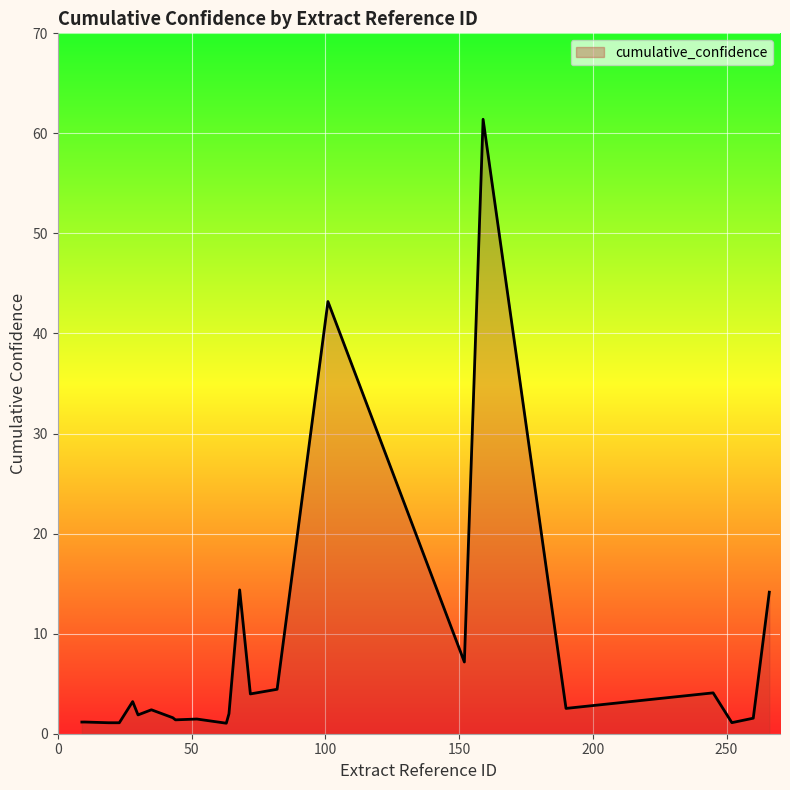

How many categories are shown in the chart?

23